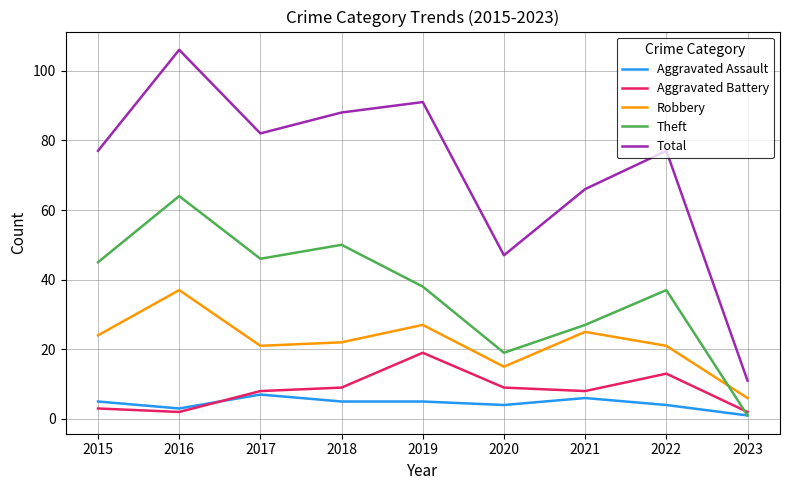

The Total series shows 77 at 2022. True or false?

True